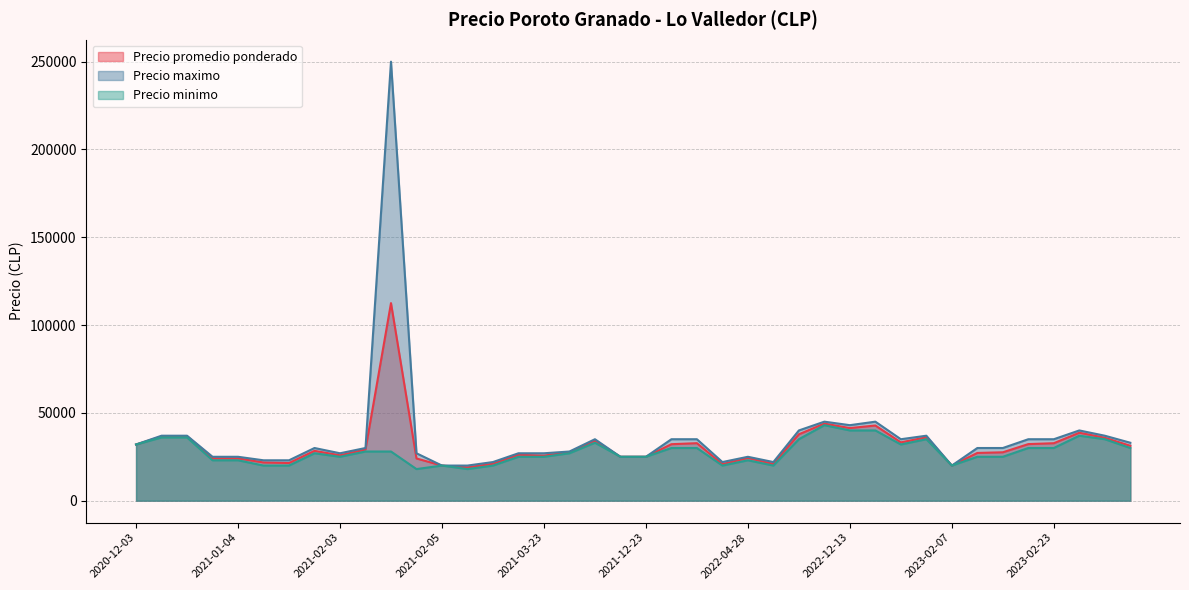

How many data points does each series have?

40